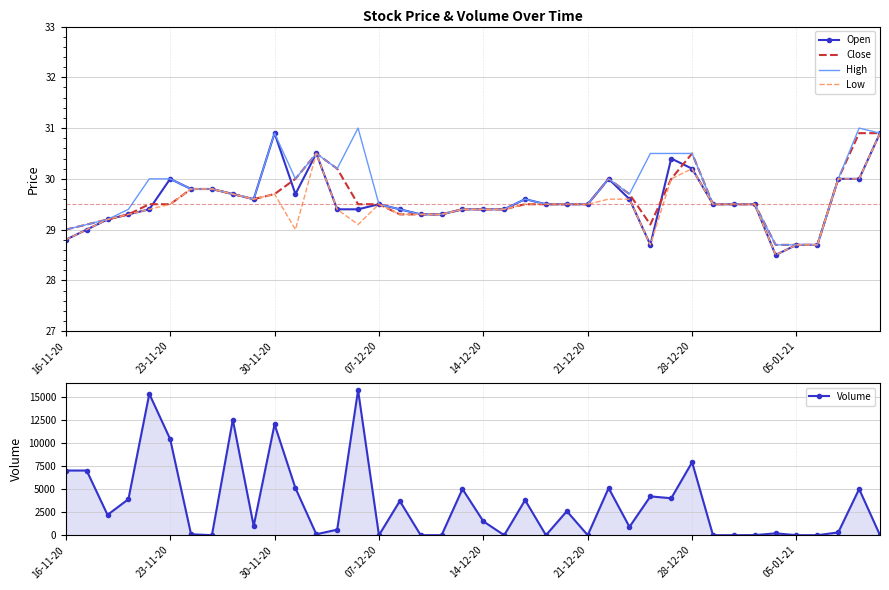

How many data points in Volume are above 1500?

19